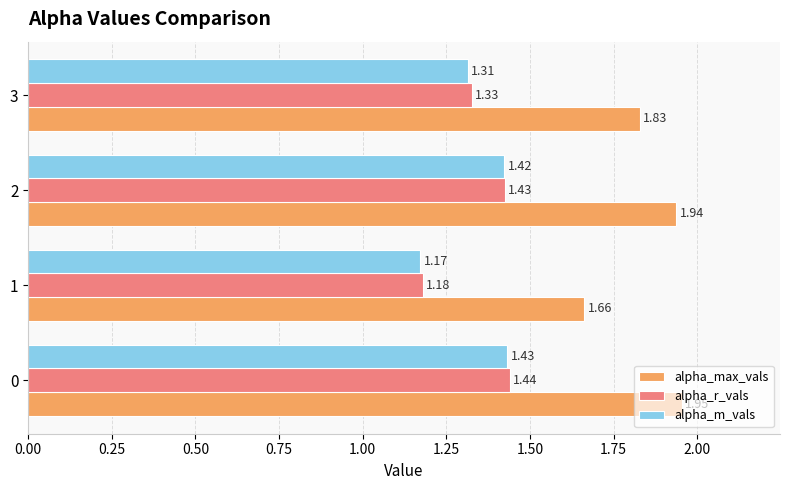

Is the value of alpha_m_vals at 1 greater than the value of alpha_r_vals at 1?

No